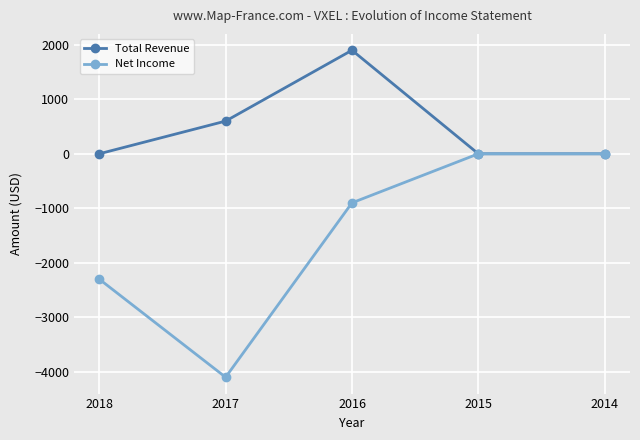

True or false: Net Income has more than 1 points higher than both neighbors.

False